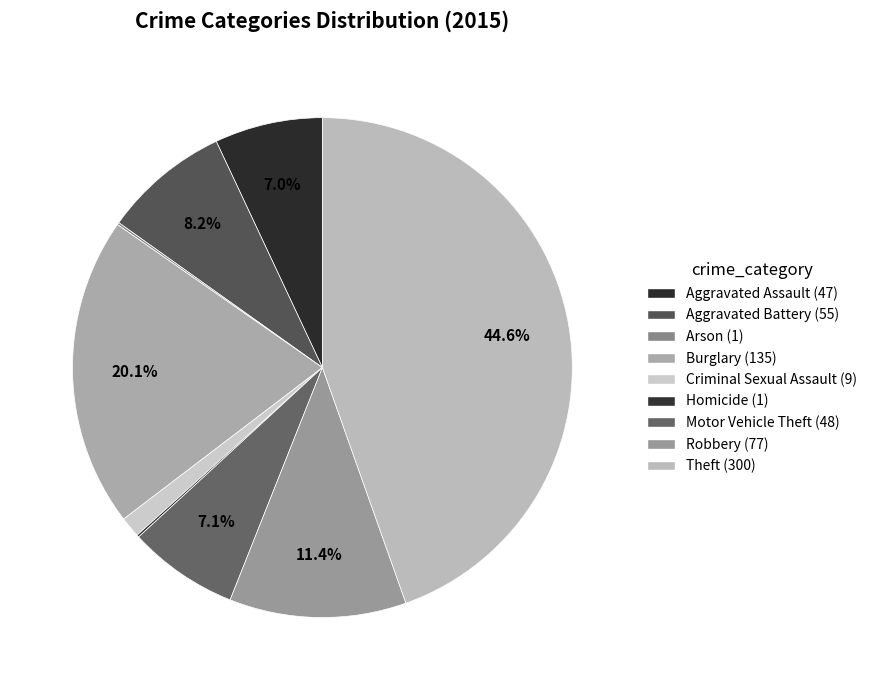

To the nearest percent, what percentage of the pie is Robbery?

11%